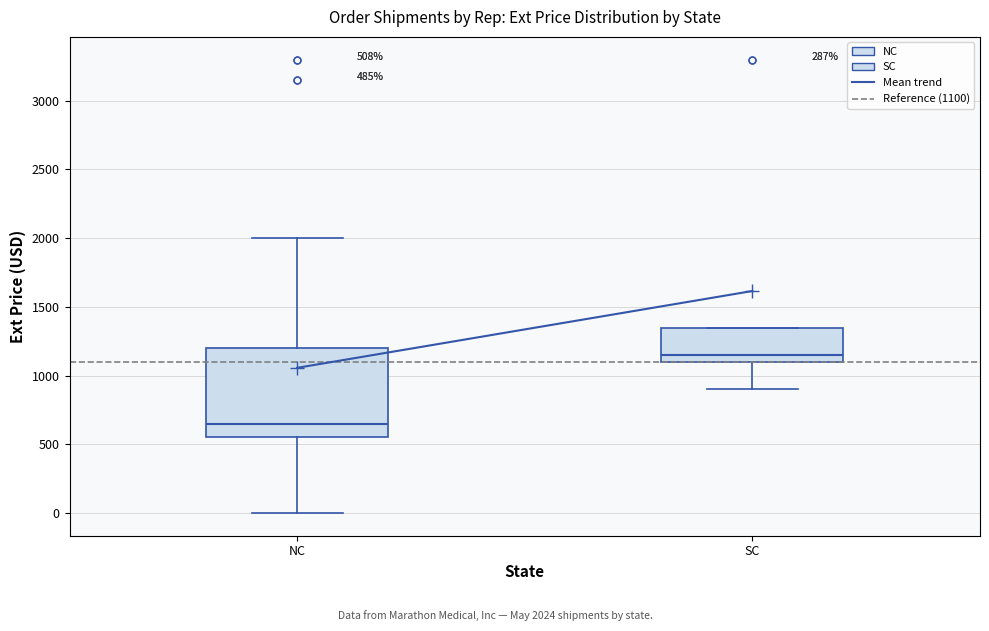

Which box's median line is the lowest?

NC